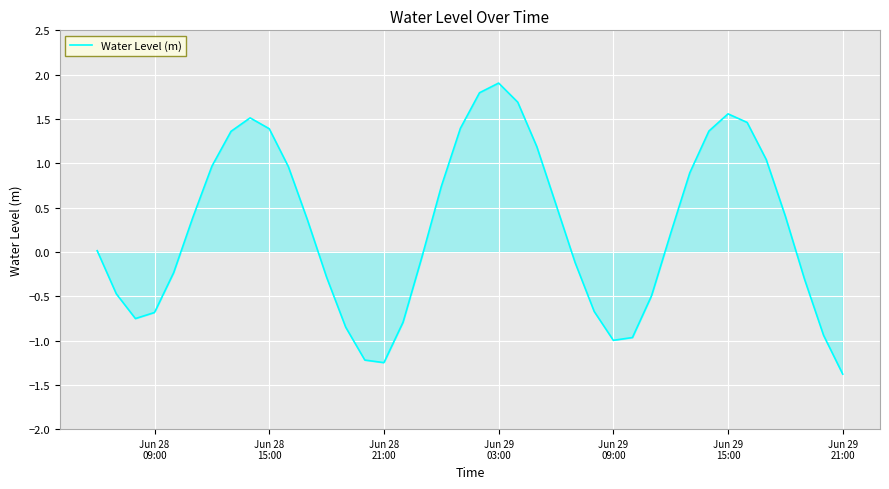

What is the difference between the maximum and minimum values?

3.3